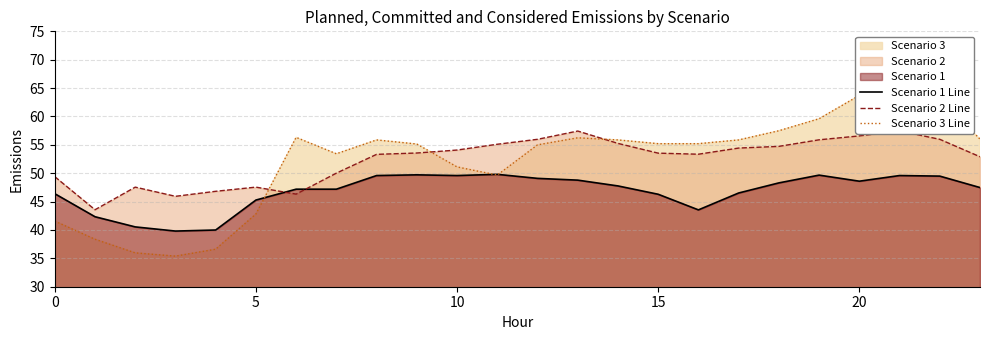

List the series in order of their peak value, lowest first.

Scenario 1 Line, Scenario 2 Line, Scenario 3 Line